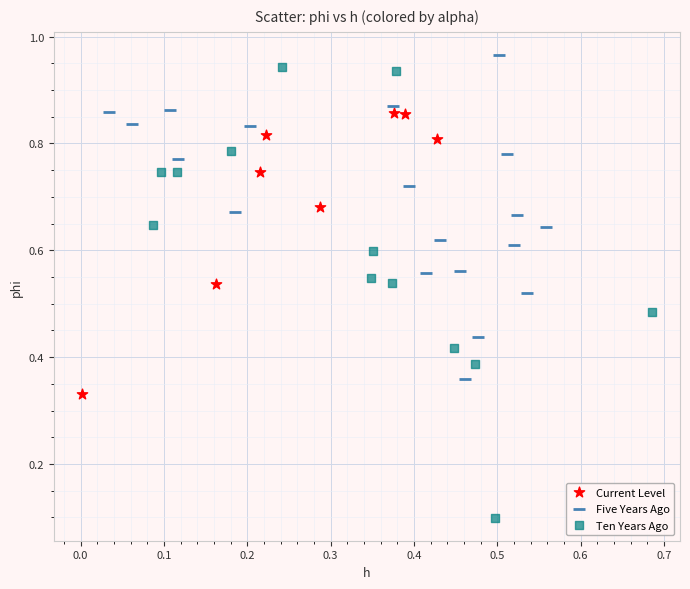

What are all the series names shown in the legend?

Current Level, Five Years Ago, Ten Years Ago